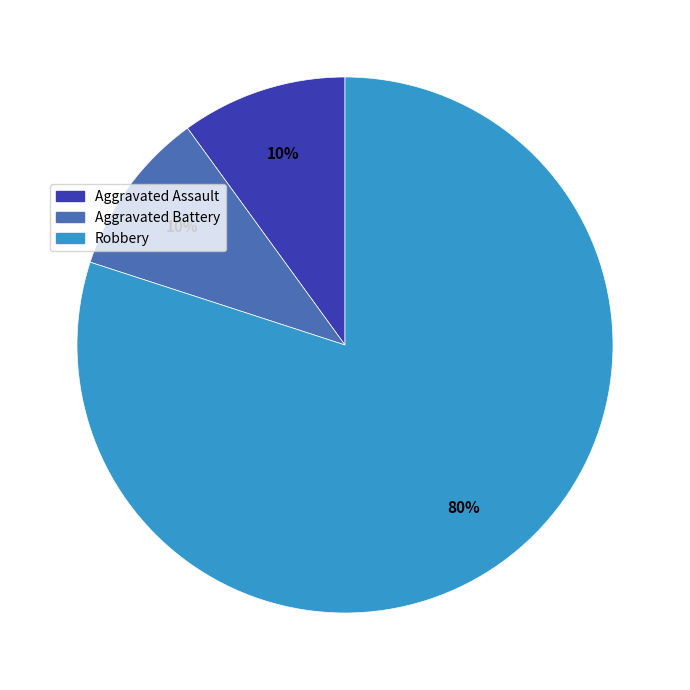

Between Robbery and Aggravated Assault, which is larger?

Robbery